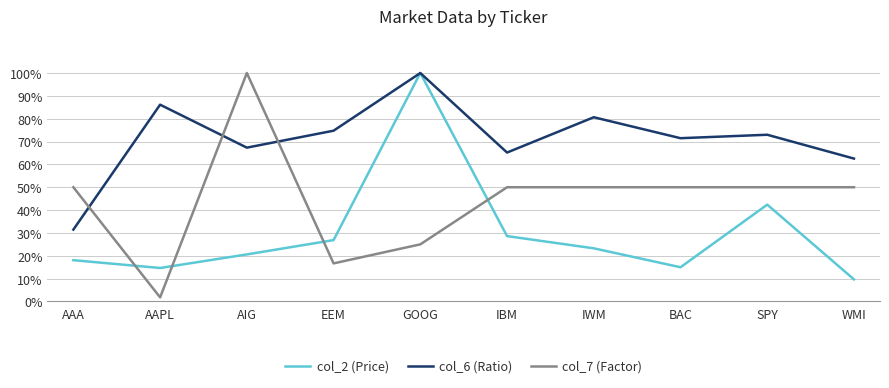

List the series in order of their overall mean, lowest first.

col_2 (Price), col_7 (Factor), col_6 (Ratio)